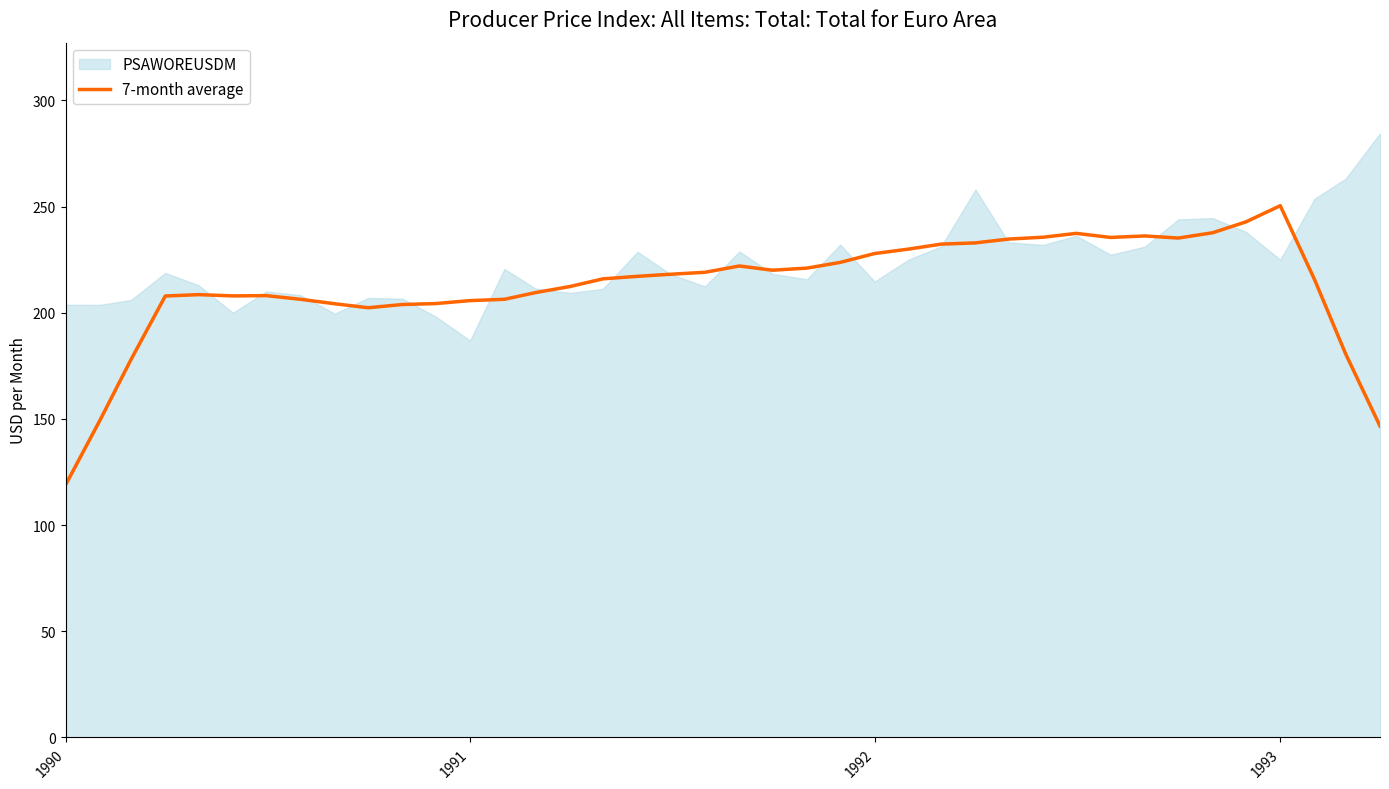

What is the minimum value for 7-month average?

118.9